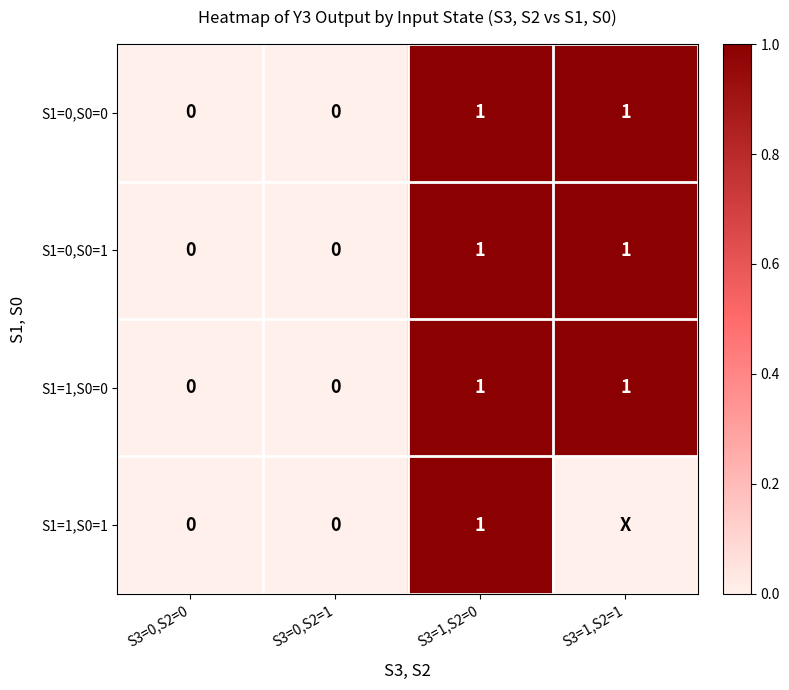

What is the total value across all series at S3=1,S2=0?

4